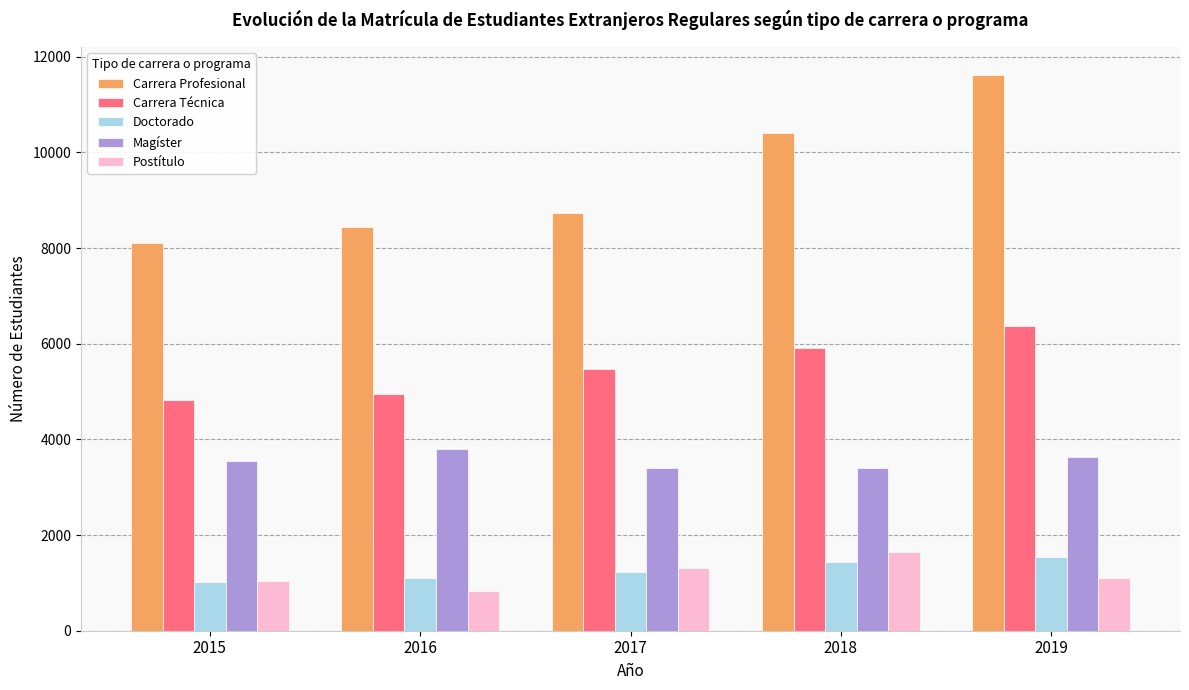

At which category is the sum across all series the highest?

2019